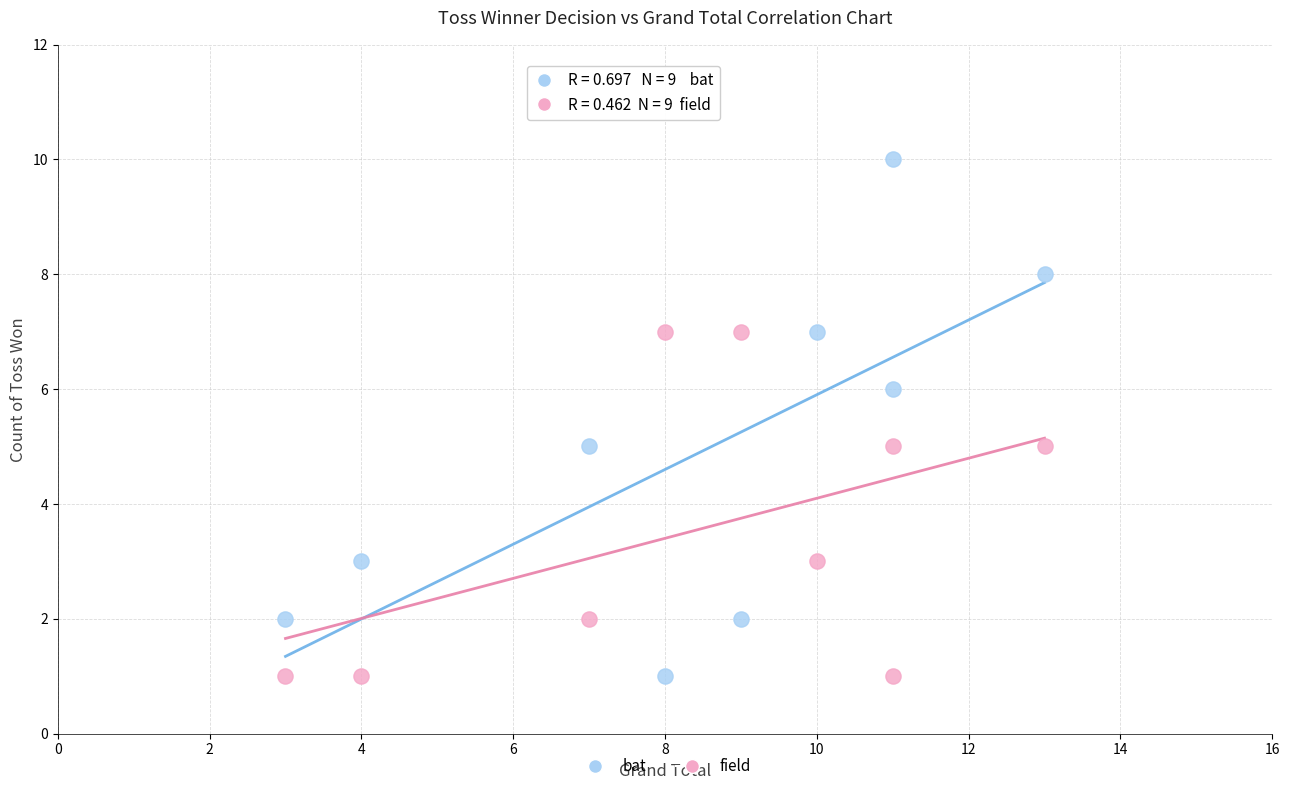

Across all data points, what is the range of Y values (max minus min)?

9